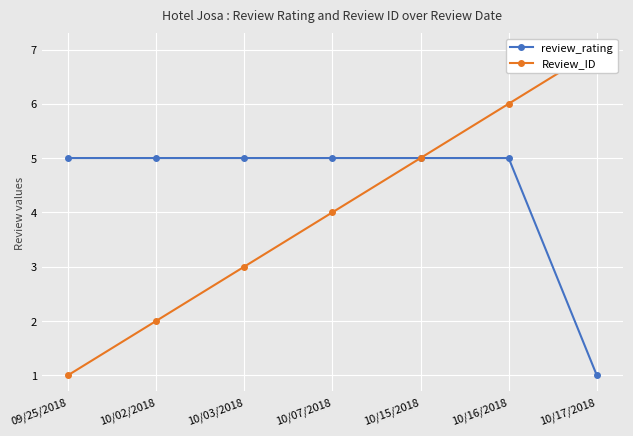

What position from the right is 10/03/2018?

5